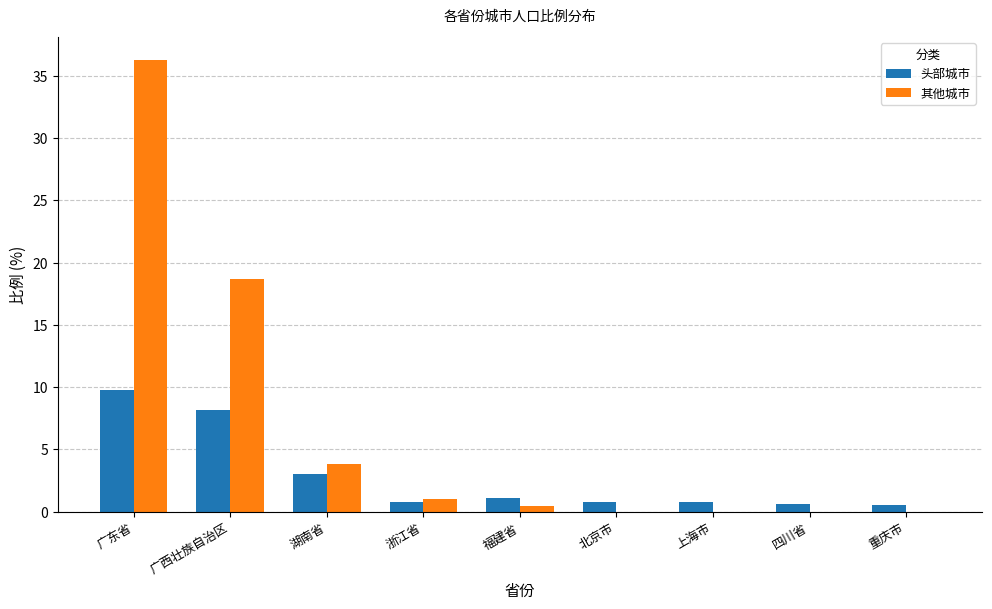

What is the approximate value of 头部城市 at 广东省?

9.8